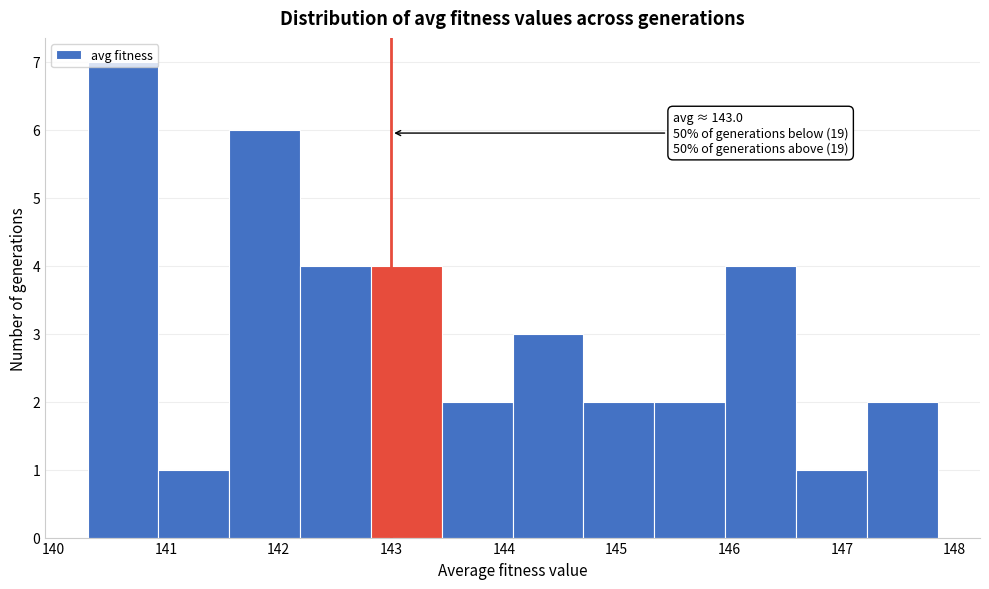

Which range on the x-axis has the tallest bar?

140.3 to 140.9